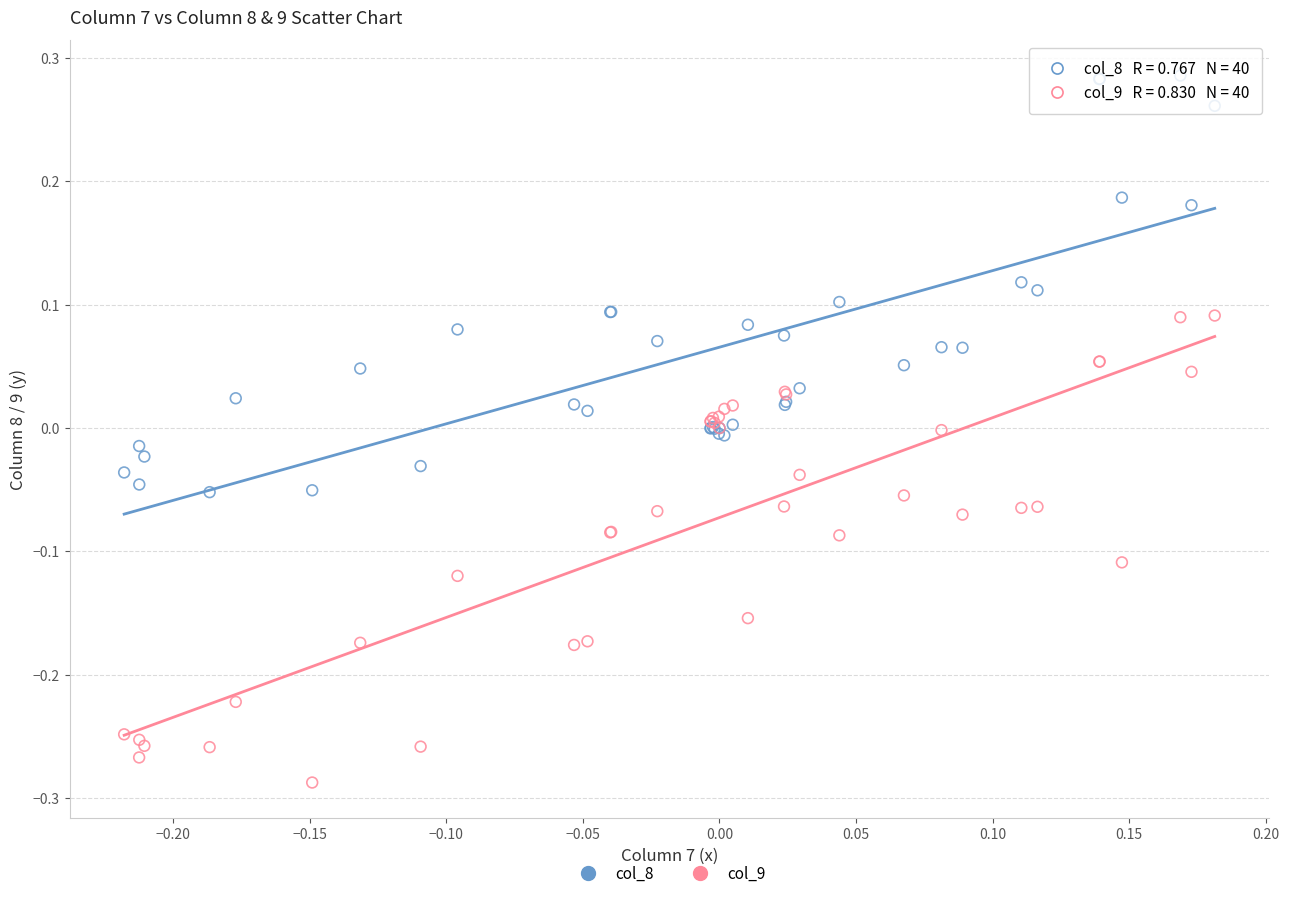

Which series contains the lowest Y value?

col_9